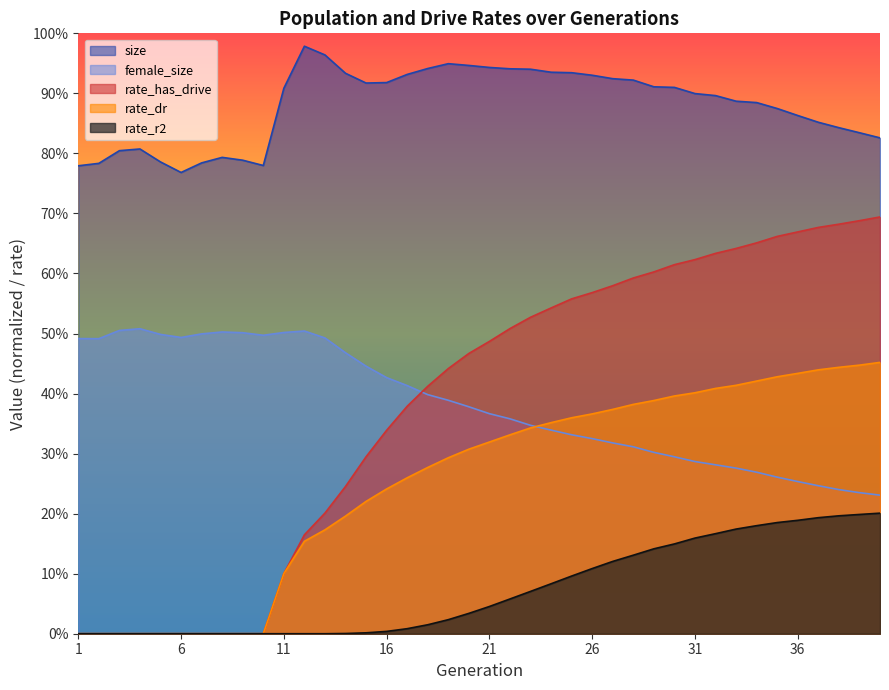

True or false: size and rate_r2 intersect in this chart.

False